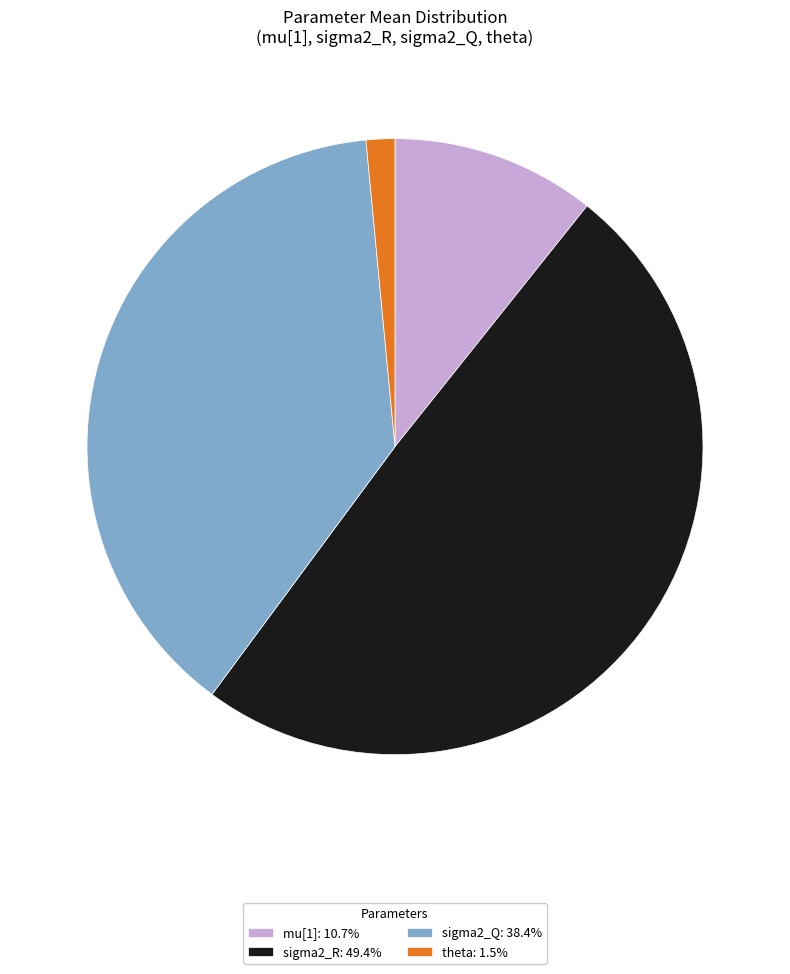

Do sigma2_Q: 38.4% and theta: 1.5% together represent more than half of the pie?

No